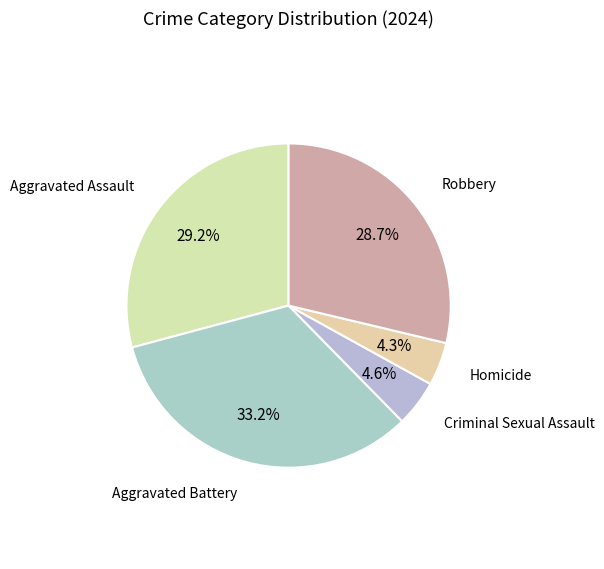

How many segments does this pie chart have?

5